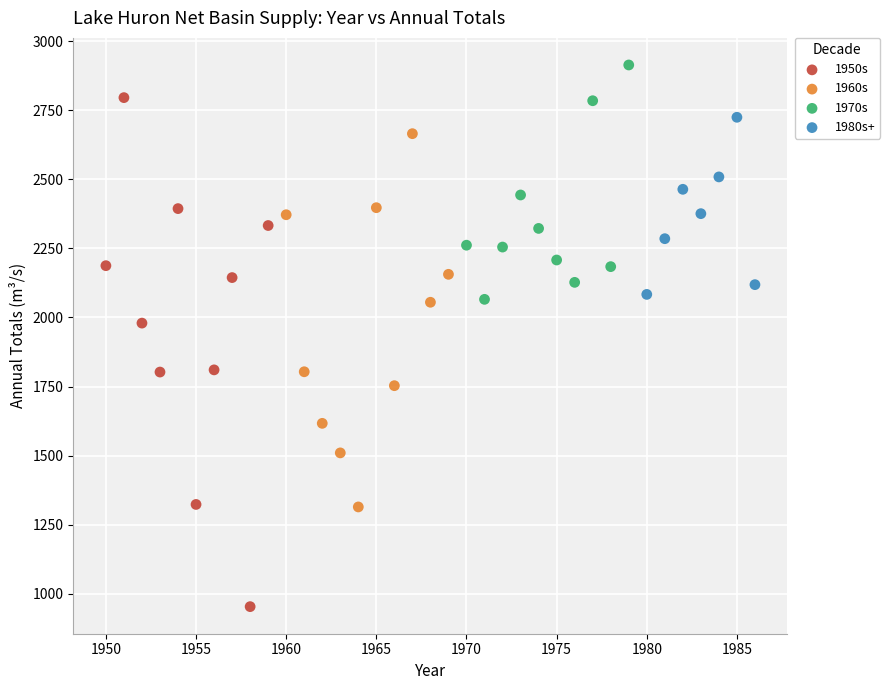

What are all the series names shown in the legend?

1950s, 1960s, 1970s, 1980s+